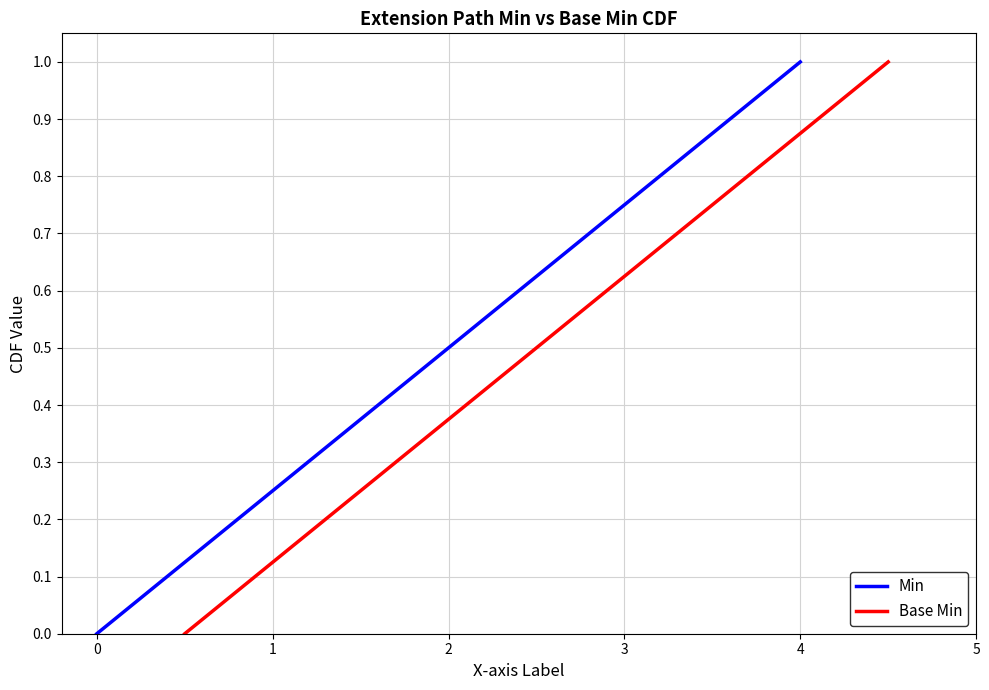

Does the chart display data point markers on the line(s)?

No